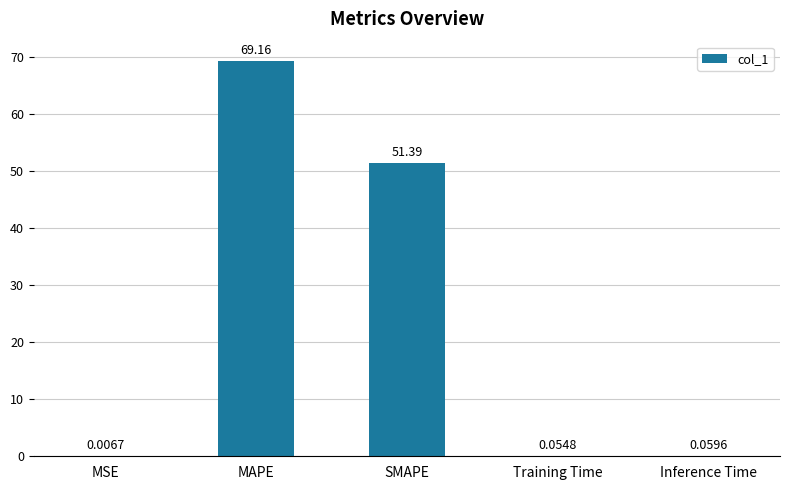

Which label corresponds to the largest value in the chart?

MAPE